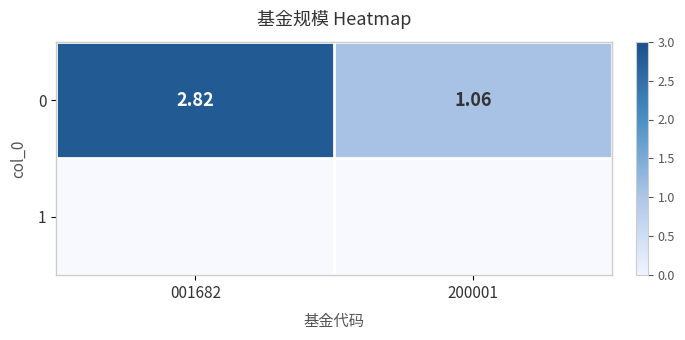

What is the difference between the maximum and minimum values?

1.8